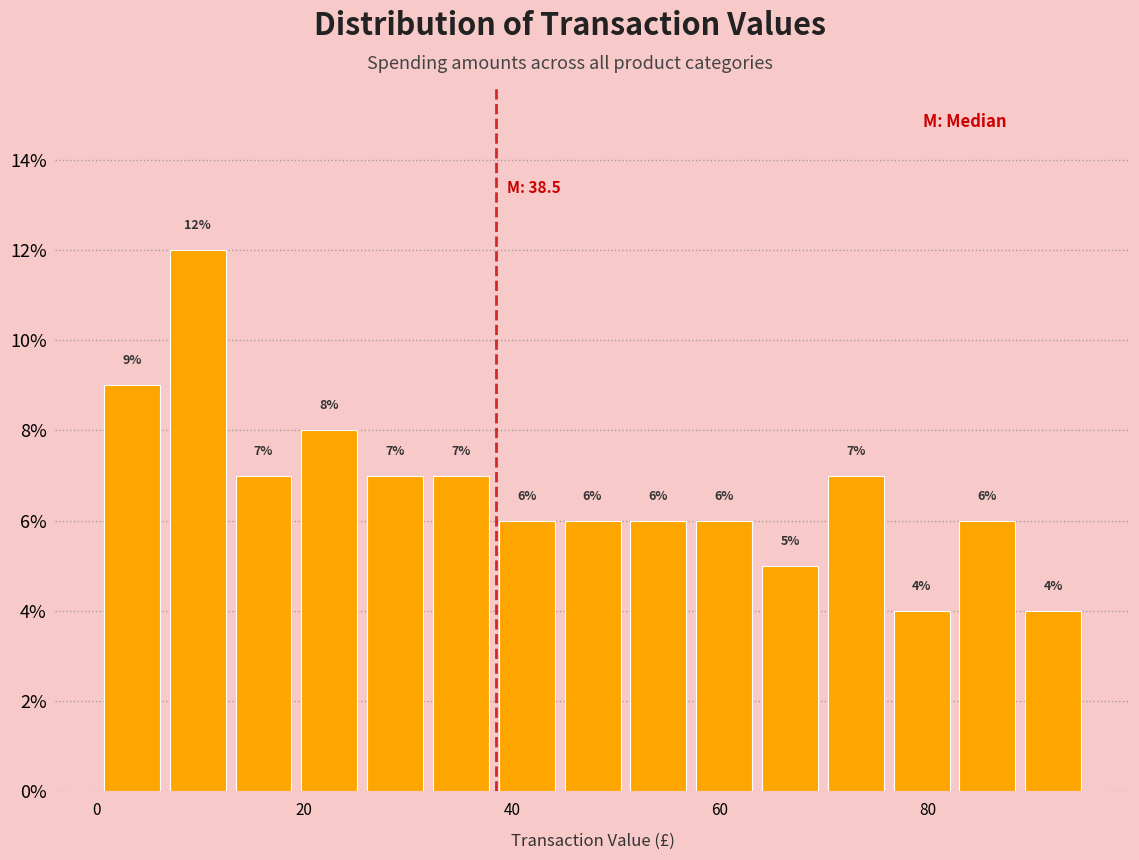

Read against the x-axis, roughly where is the centre of the tallest bar?

10